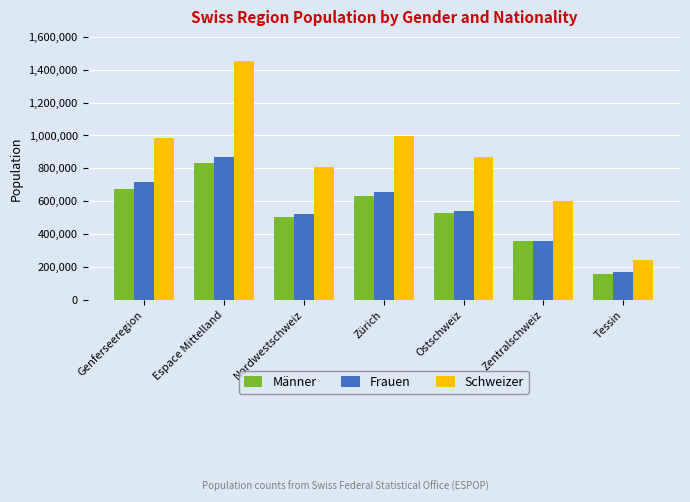

What is the sum of the Männer values at Zürich and Ostschweiz?

1157195